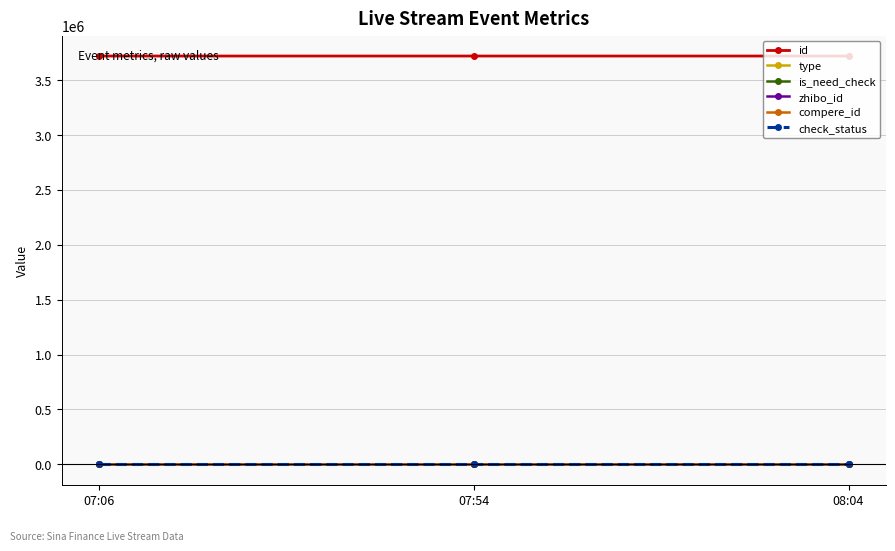

At which category is the sum across all series the highest?

07:06